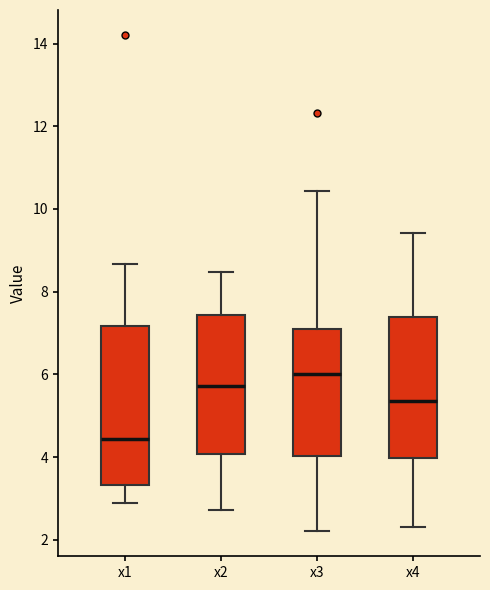

Which box's median line is the highest?

x3